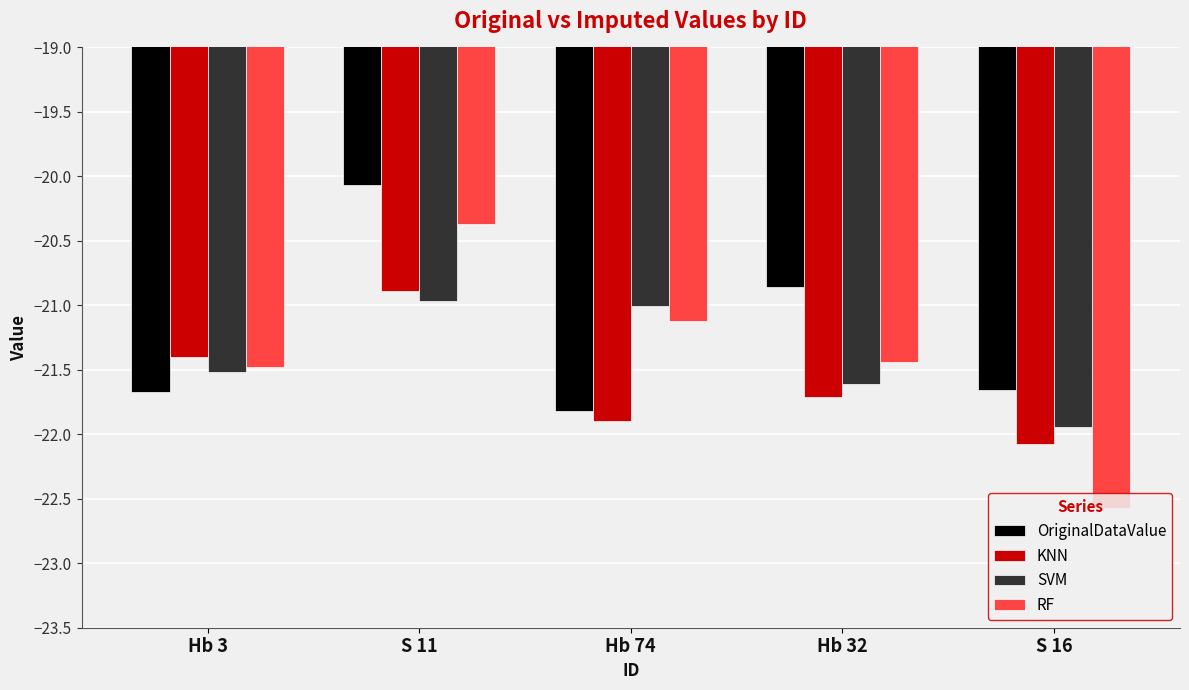

Reading left to right, what are all the values shown in this chart?

OriginalDataValue: -21.7	-20.1	-21.8	-20.9	-21.7
KNN: -21.4	-20.9	-21.9	-21.7	-22.1
SVM: -21.5	-21.0	-21.0	-21.6	-21.9
RF: -21.5	-20.4	-21.1	-21.4	-22.6